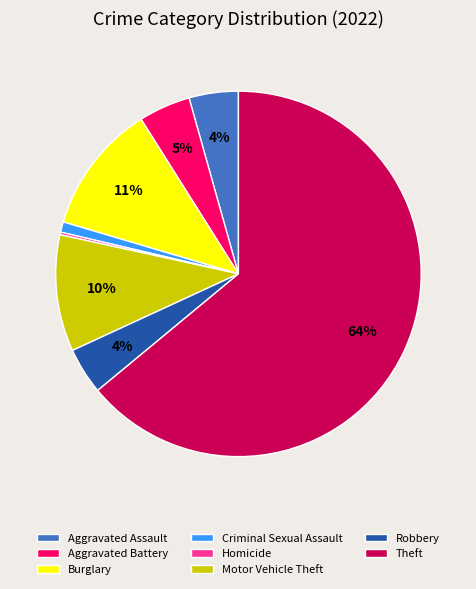

Which has a higher value, Theft or Aggravated Assault?

Theft